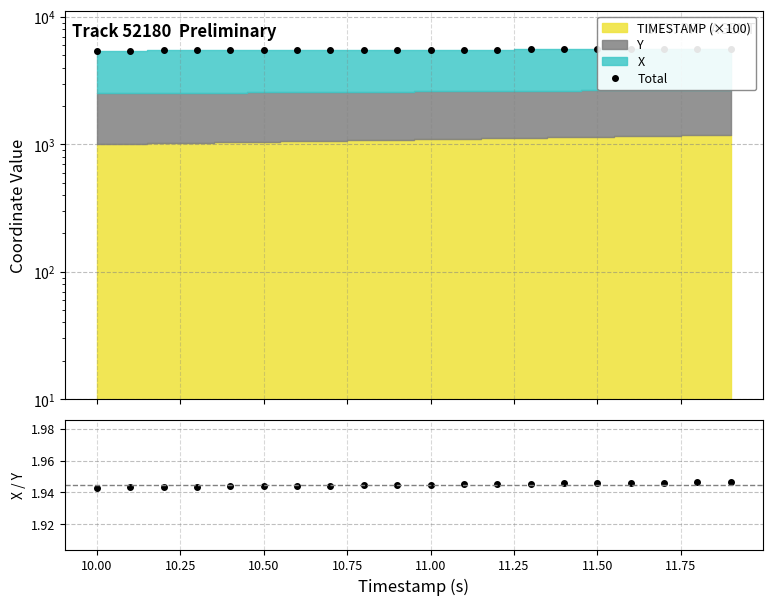

What is the minimum value for Total?

5432.7